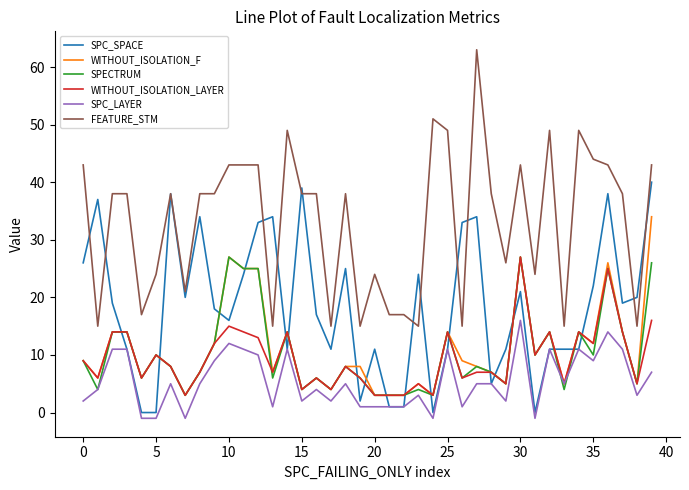

What is the sum of all WITHOUT_ISOLATION_LAYER values?

378